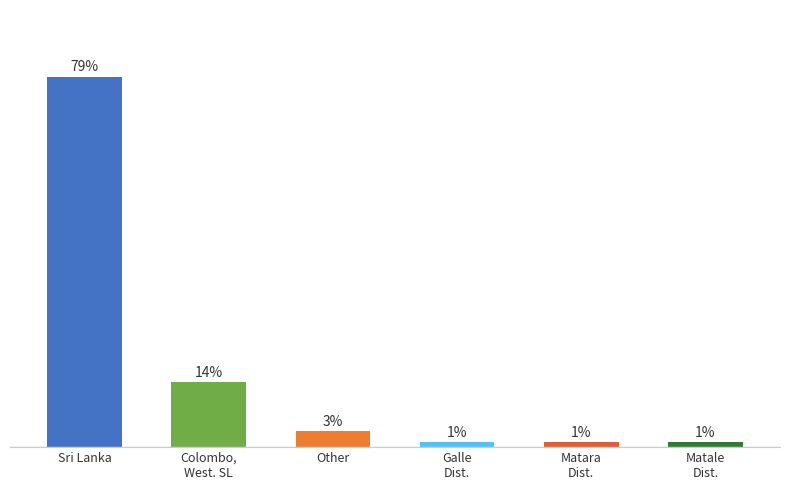

Are the bars horizontal?

No